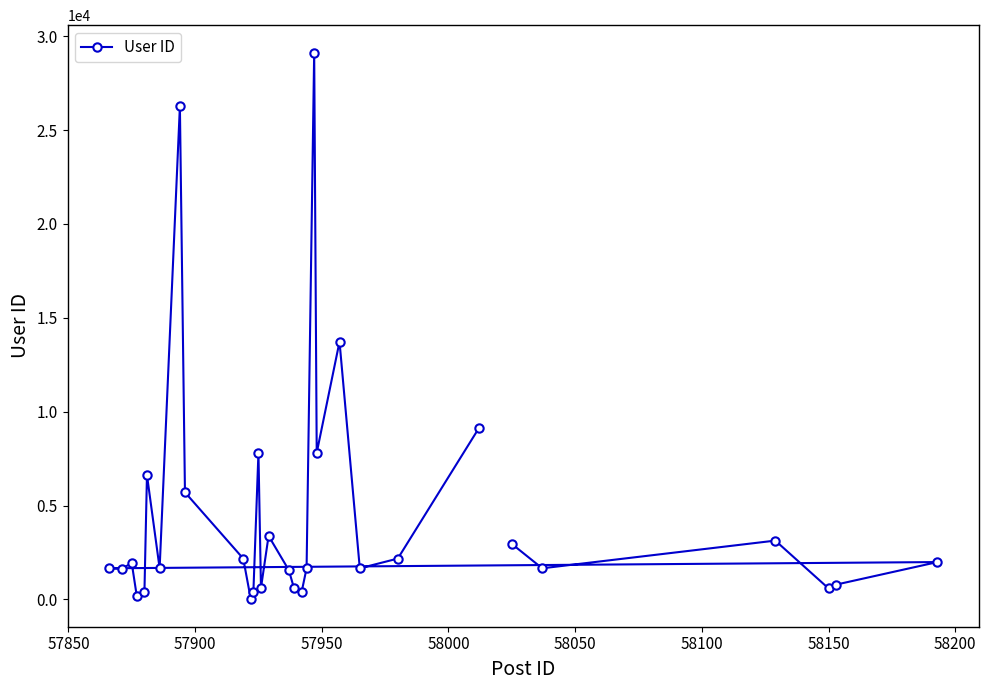

What is the average value?

4493